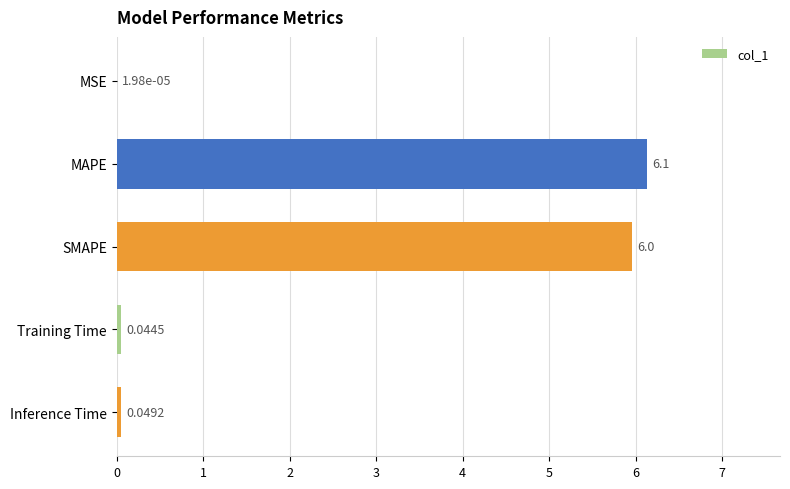

Which label corresponds to the largest value in the chart?

MAPE